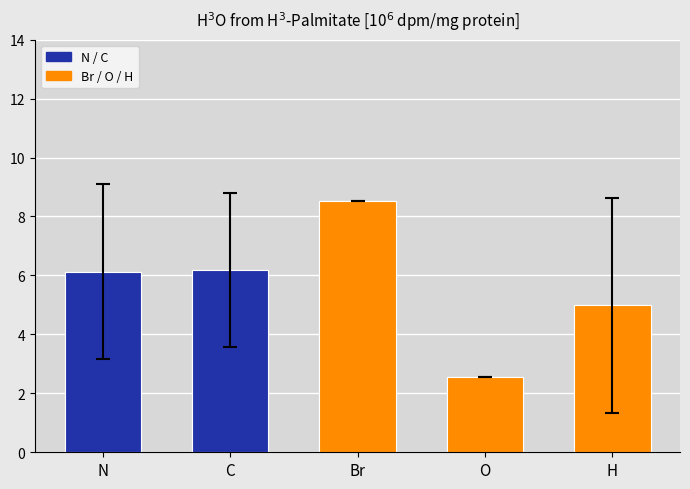

Approximately how many times larger is the value at C compared to O?

2.4